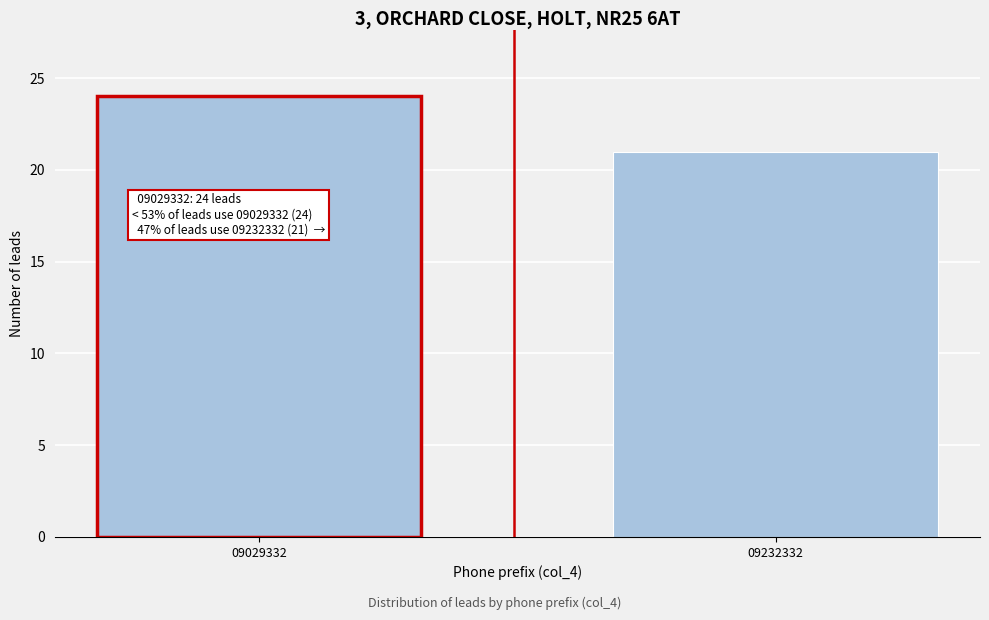

Reading right to left, list all the values displayed in this chart.

09232332=21	09029332=24